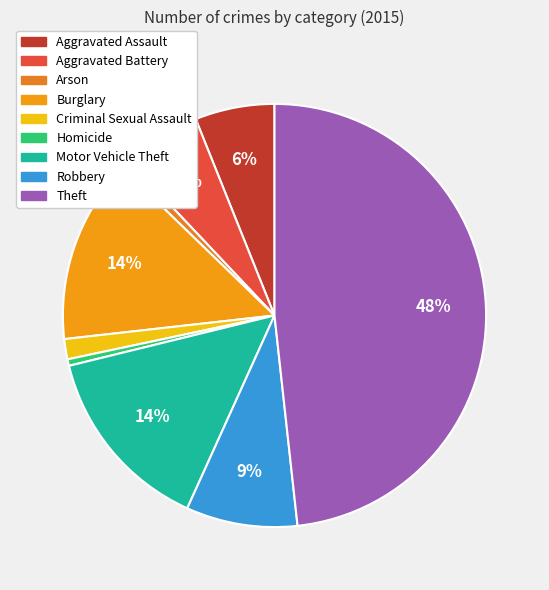

Combined, do Robbery and Burglary account for over 50%?

No